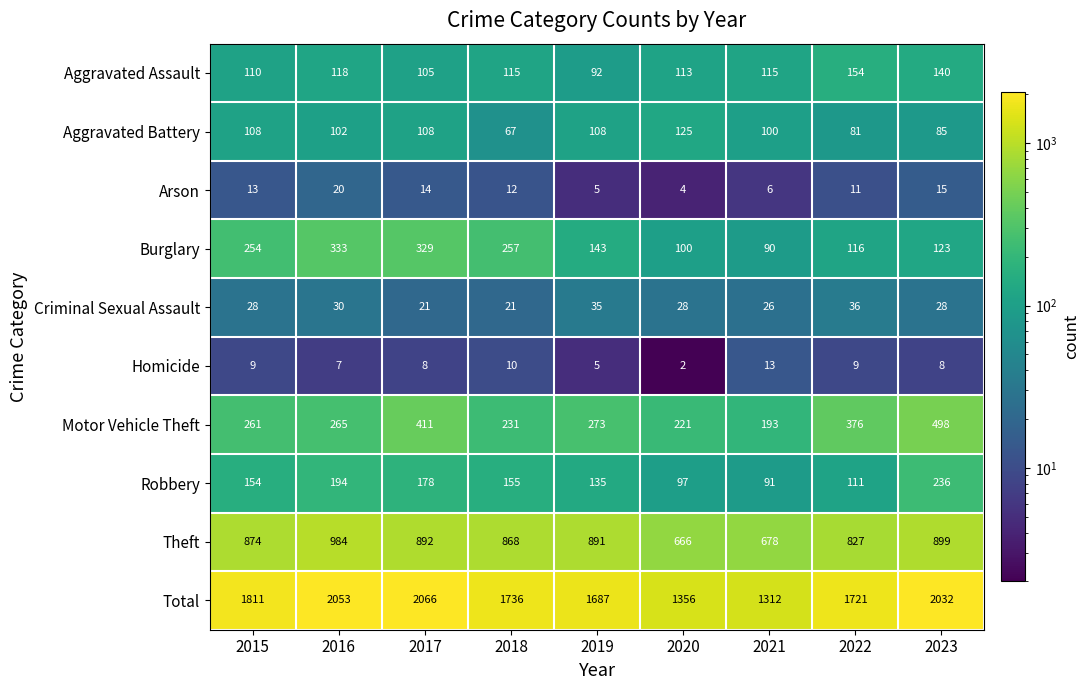

What is the minimum value shown in the chart?

2